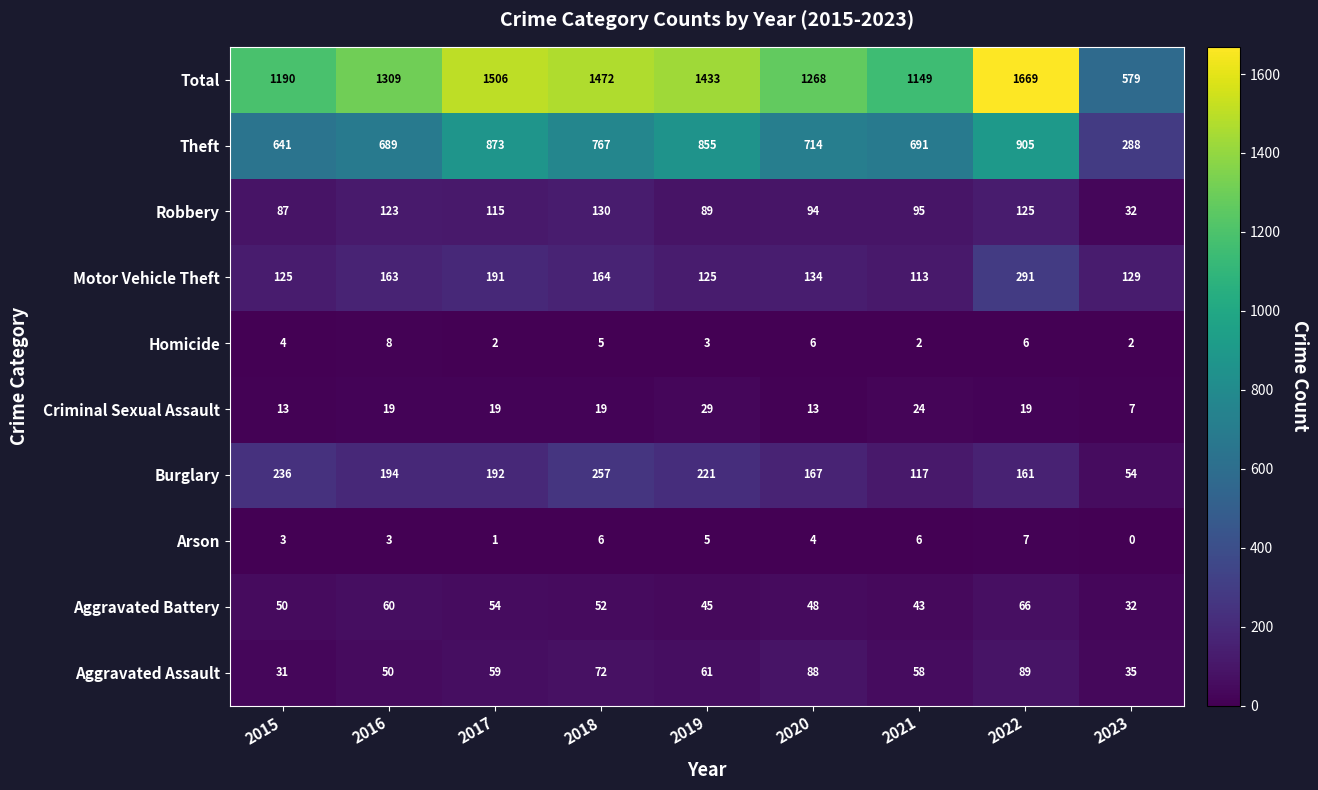

At which label is Homicide closest to 5?

2018